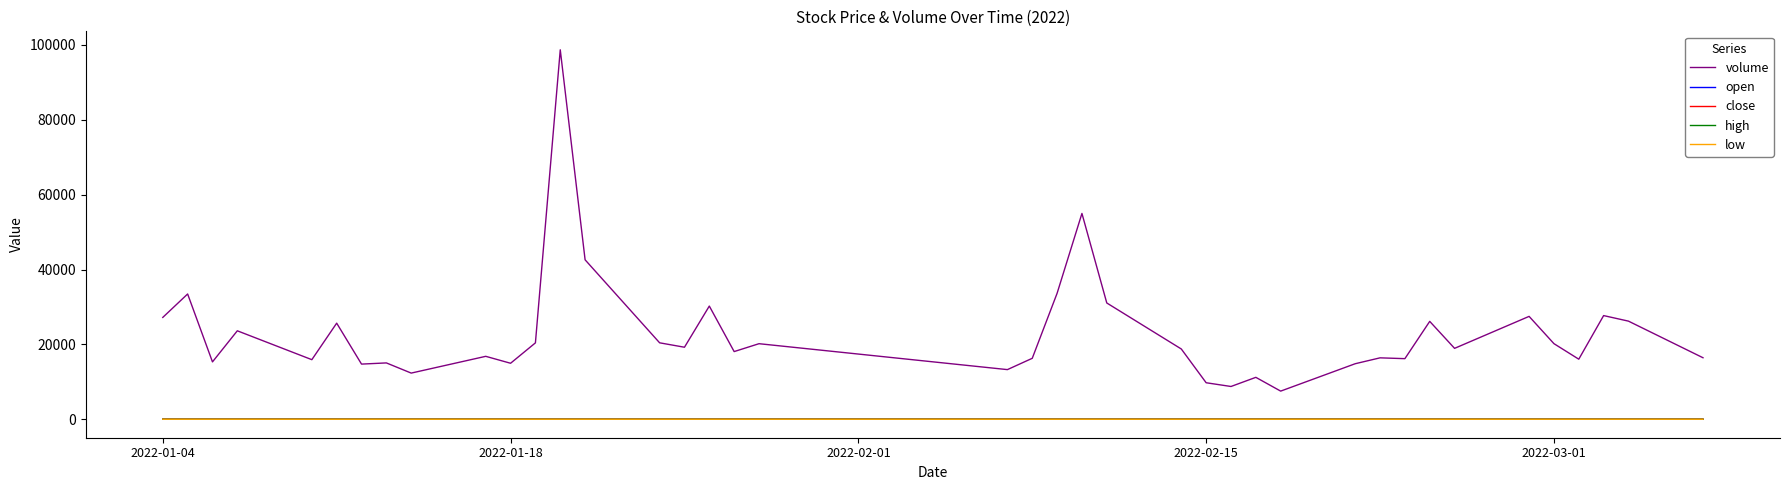

True or false: low and volume intersect in this chart.

False